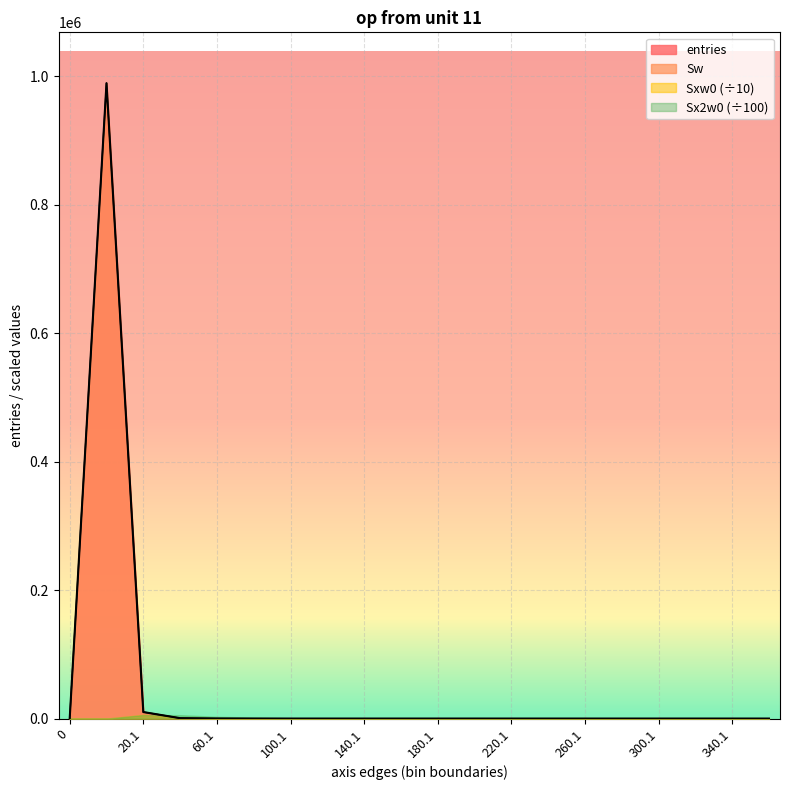

True or false: Sw has a value of 0 at 300.1.

True